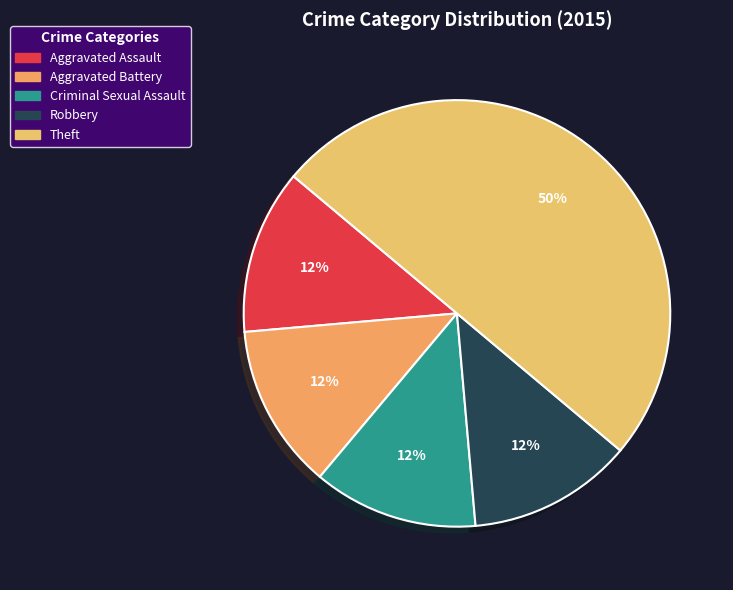

Does Aggravated Assault represent more than half of the total?

No